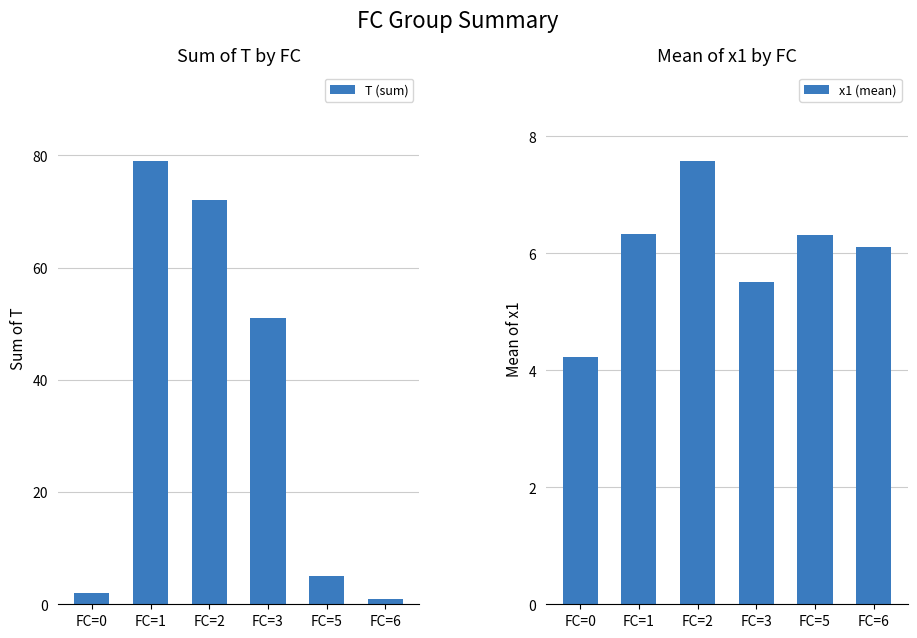

True or false: x1 (mean) has a value of 6.7 at FC=0.

False